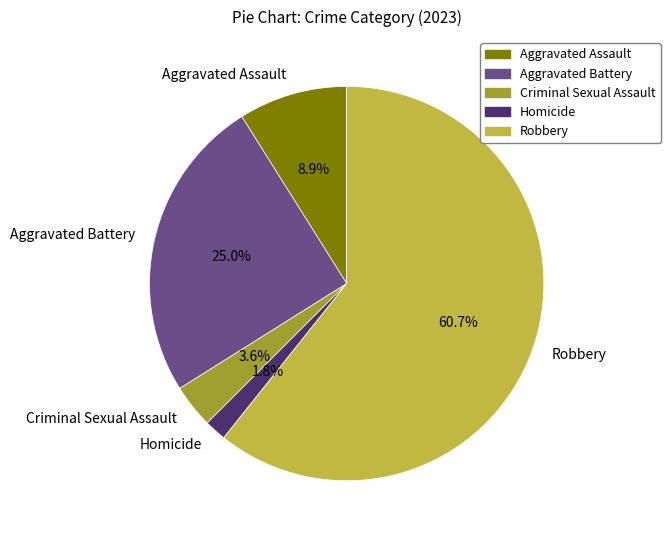

Is there any slice that represents more than half of the pie?

Yes